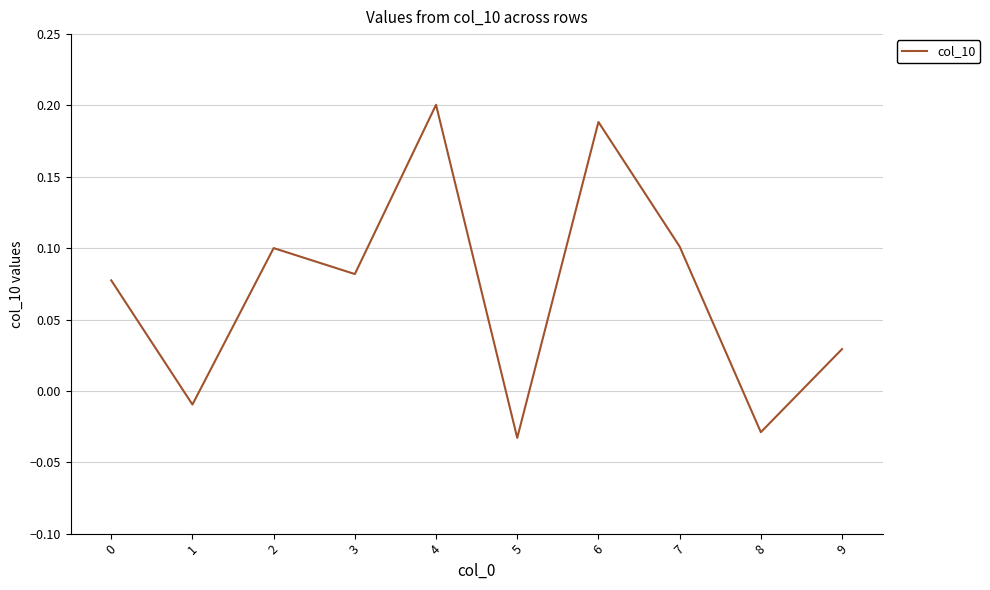

The value at 4 is 0.1. True or false?

False